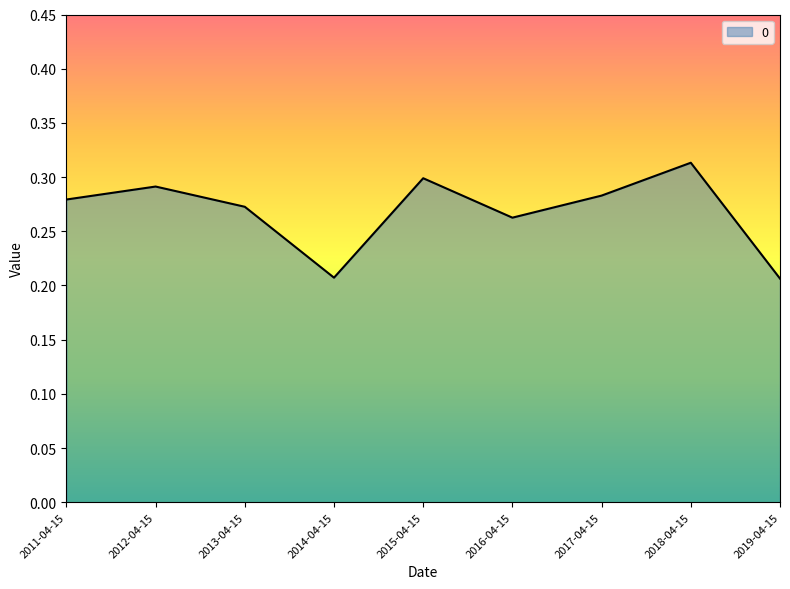

How many lines are shown in the chart?

1